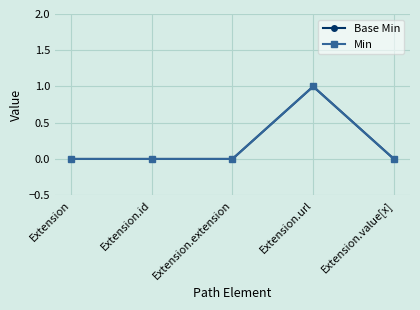

True or false: Min and Base Min intersect in this chart.

False